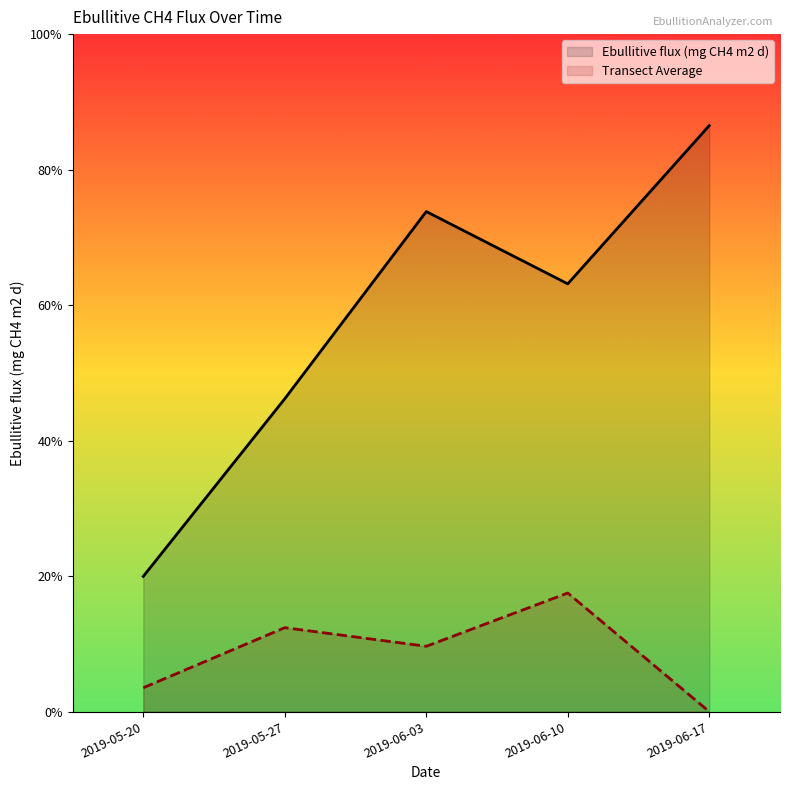

At which category does Transect Average reach its first local valley?

2019-06-03